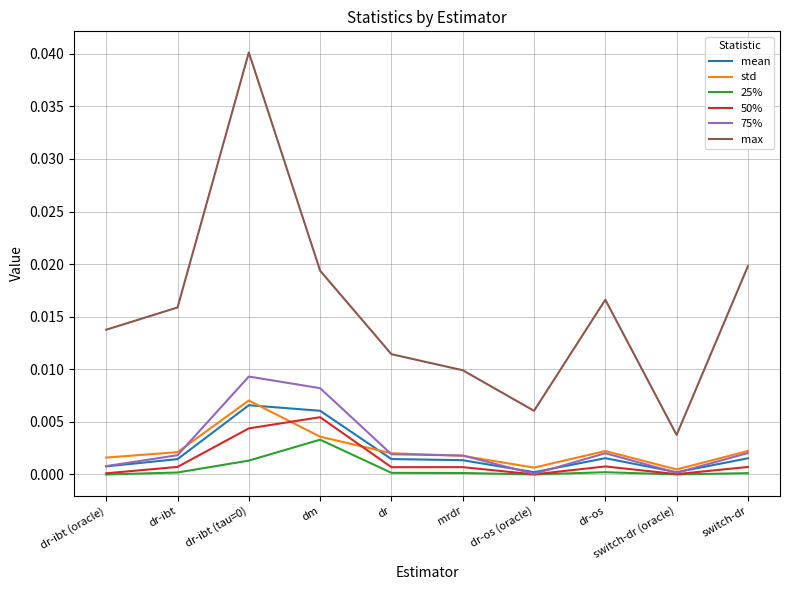

Which series has the widest spread of values?

max